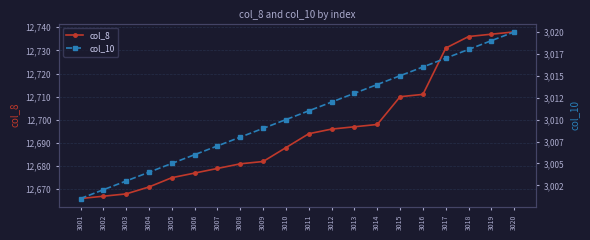

What is the average value of the col_10 series?

3010